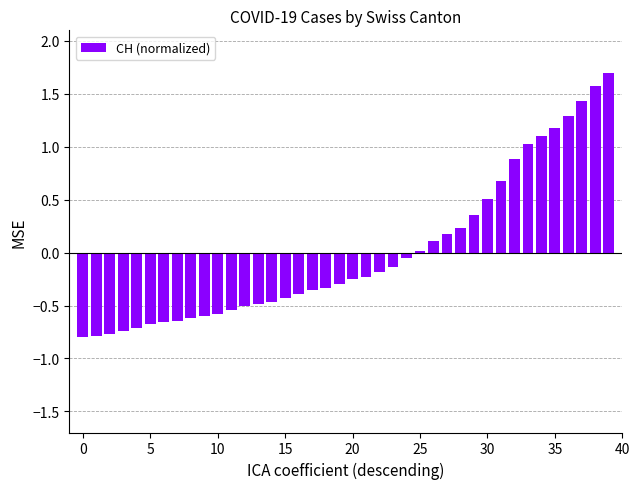

What is the difference between the maximum and minimum values?

2.5